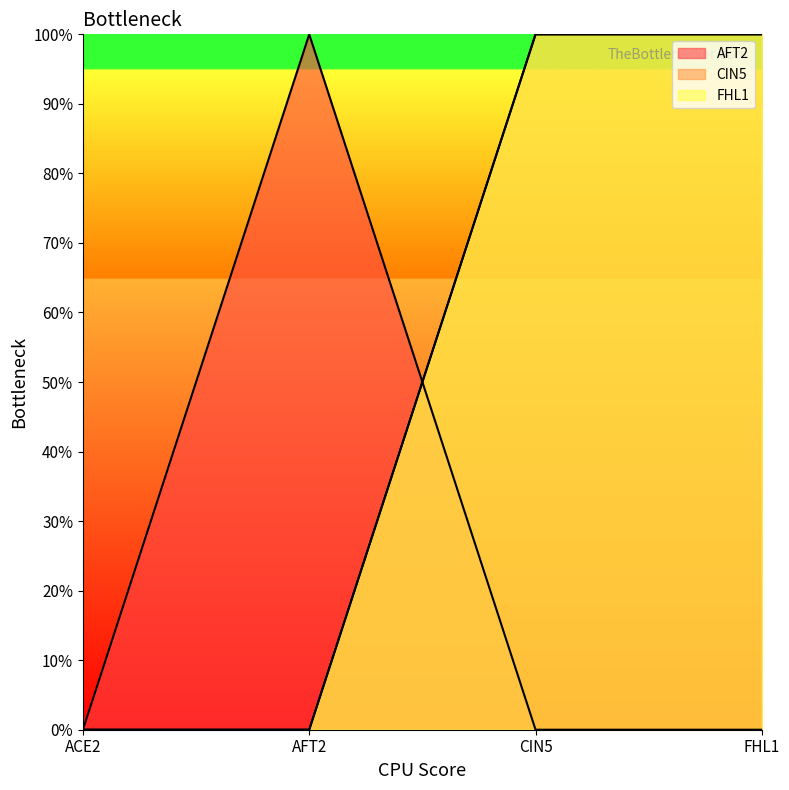

How many categories are shown in the chart?

4